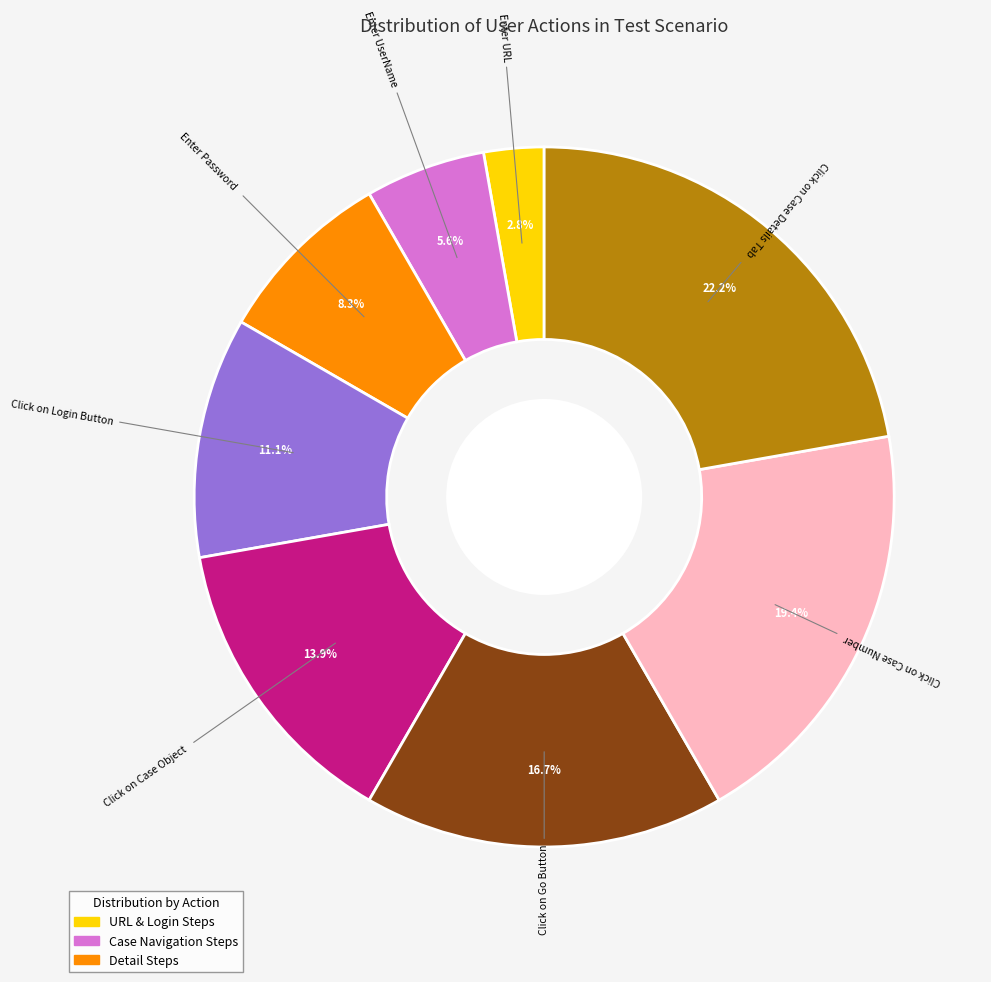

Is there a majority slice in this chart?

No